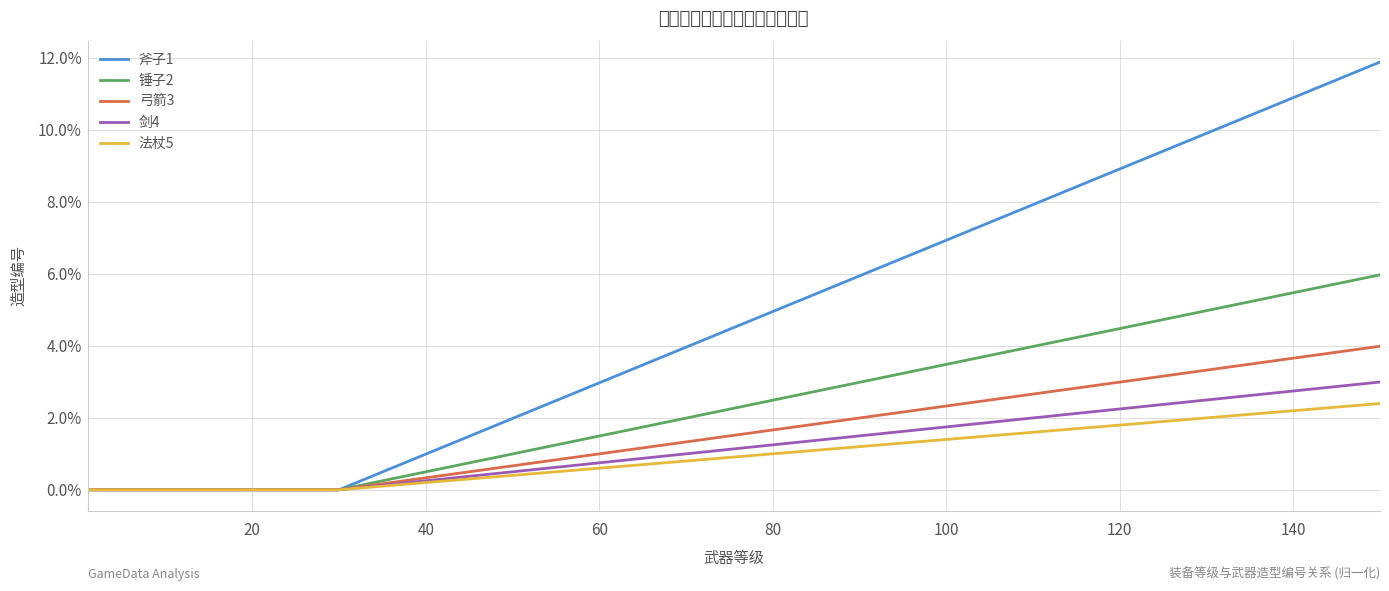

List the series in order of their peak value, highest first.

斧子1, 锤子2, 弓箭3, 剑4, 法杖5